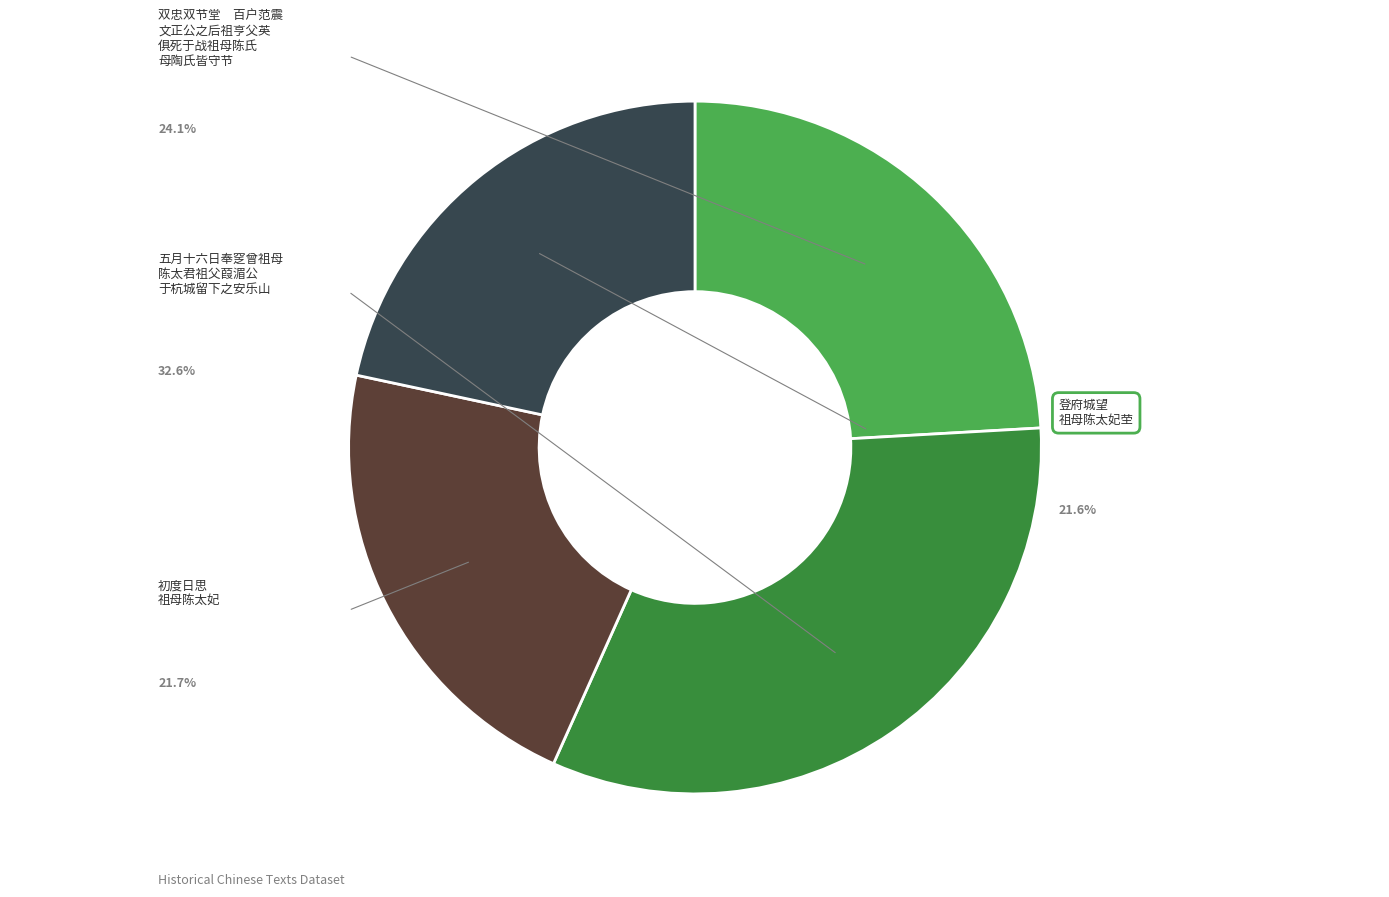

Which category has the biggest portion of the pie?

五月十六日奉窆曾祖母陈太君祖父葭湄公于杭城留下之安乐山